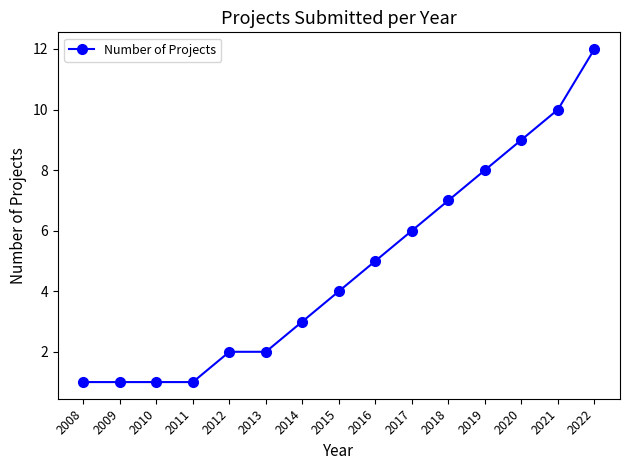

Count the number of categories in the chart.

15